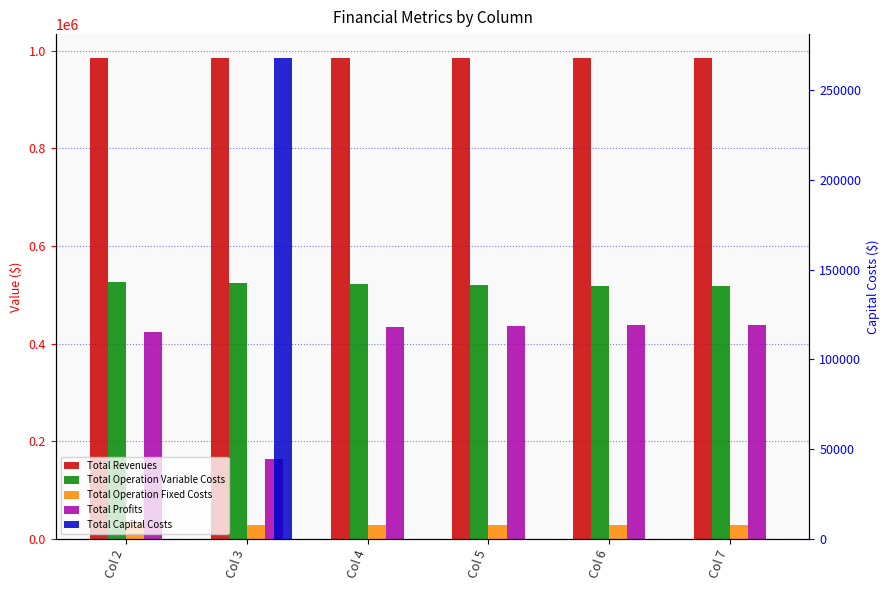

At Col 6, list the series in order from largest to smallest.

Total Revenues, Total Operation Variable Costs, Total Profits, Total Operation Fixed Costs, Total Capital Costs